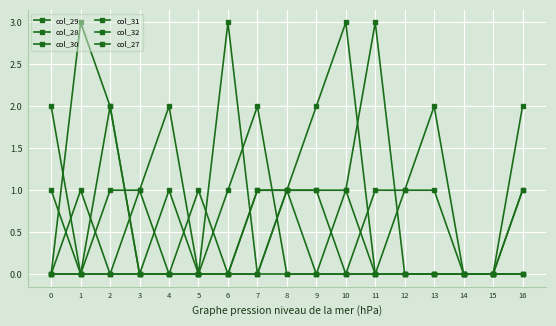

Which series has the widest spread of values?

col_29